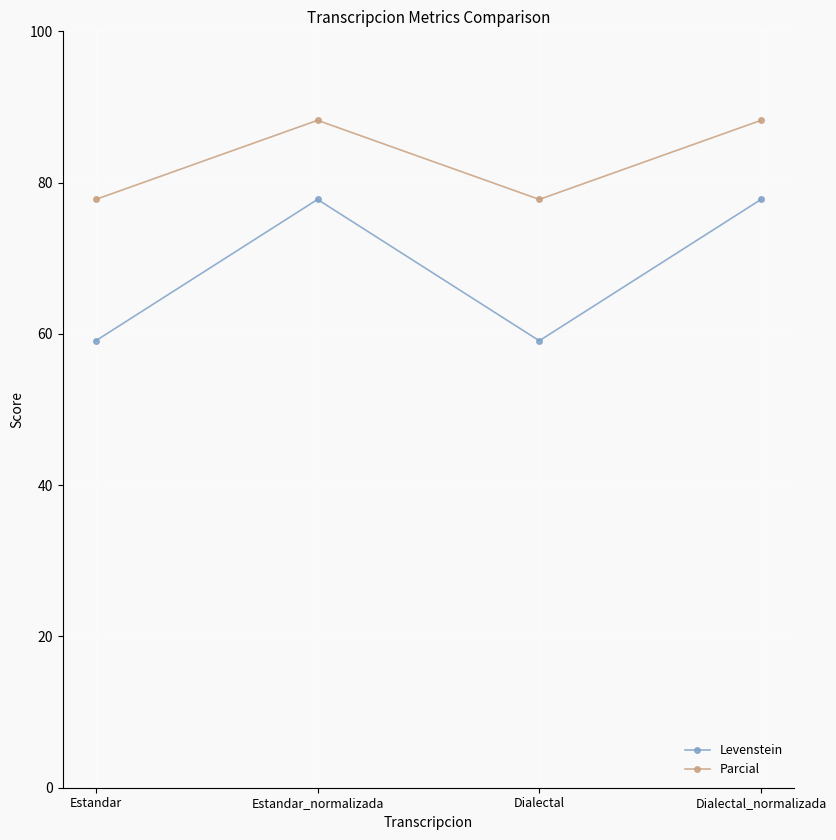

Which series has the widest spread of values?

Levenstein